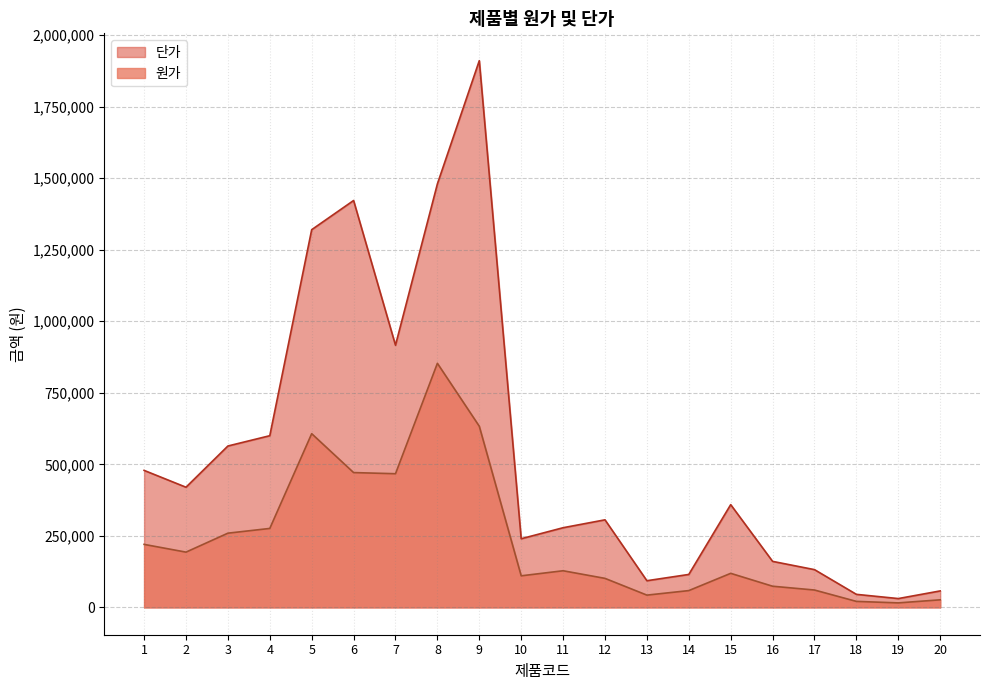

Which series has the widest spread of values?

단가